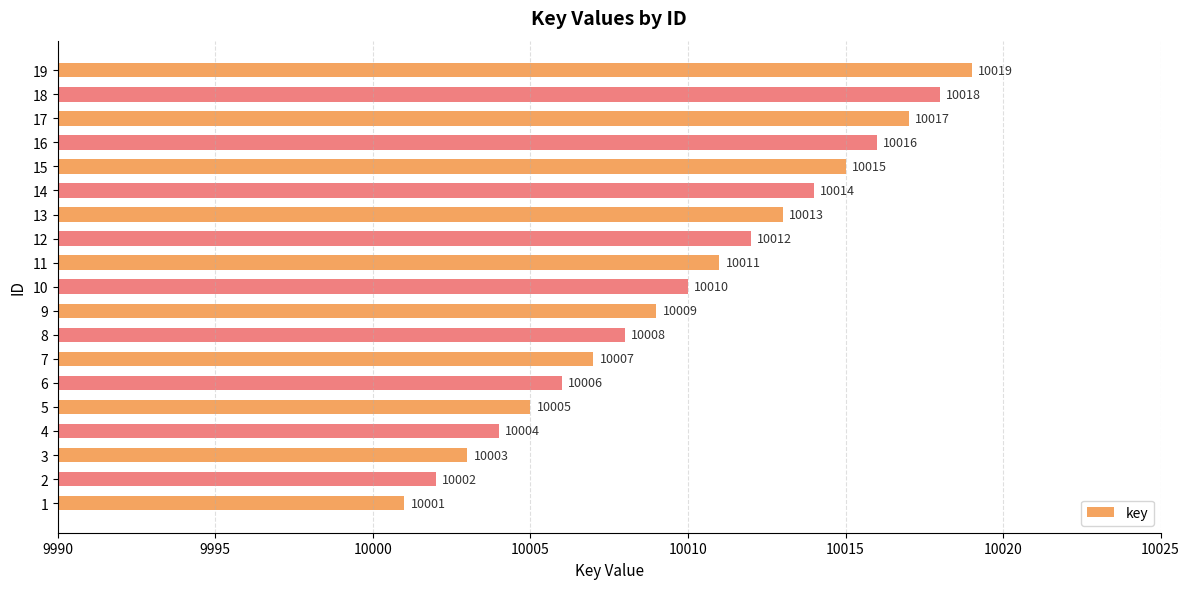

How many data points are less than 10010?

9